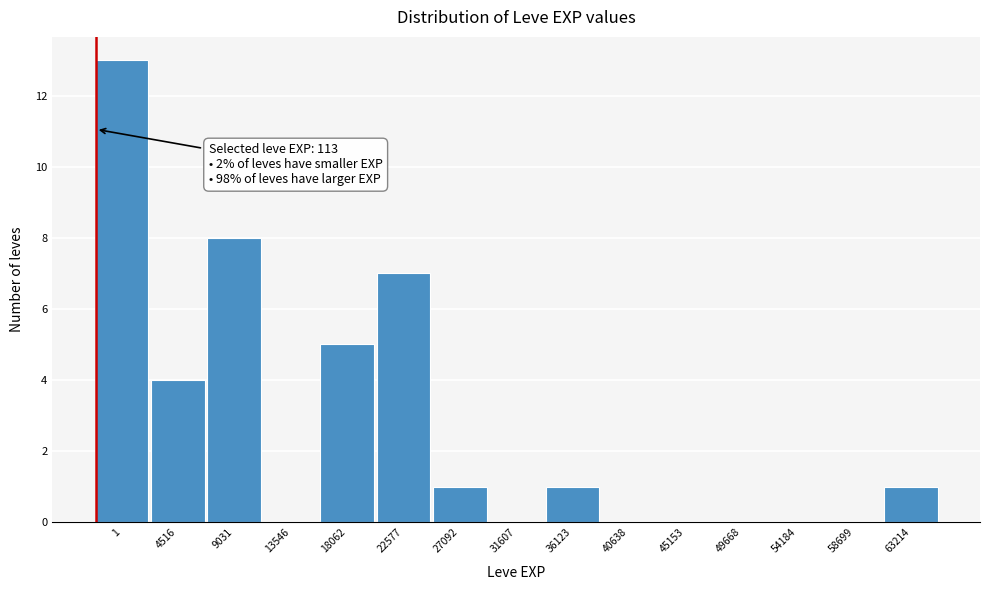

Reading left to right, list all the values displayed in this chart.

1=13	4516=4	9031=8	13546=0	18062=5	22577=7	27092=1	31607=0	36123=1	40638=0	45153=0	49668=0	54184=0	58699=0	63214=1